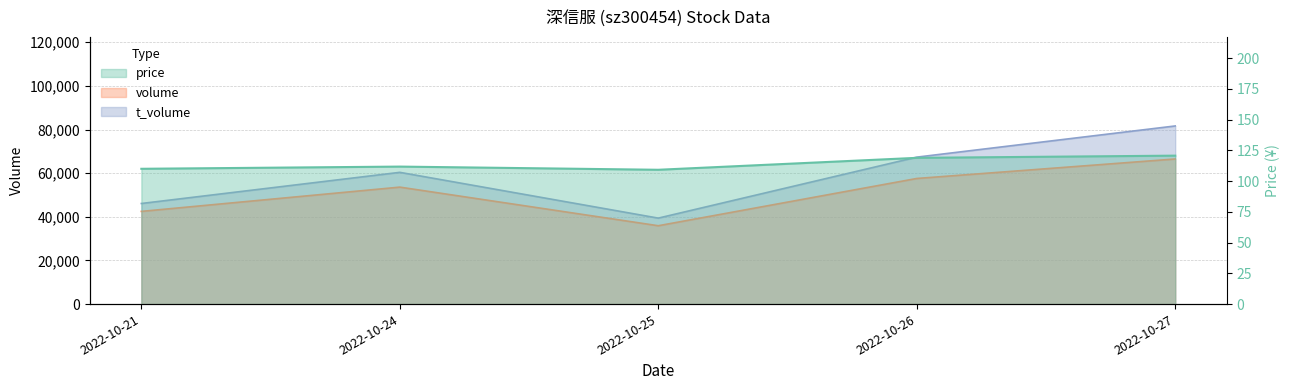

True or false: price and volume intersect in this chart.

False